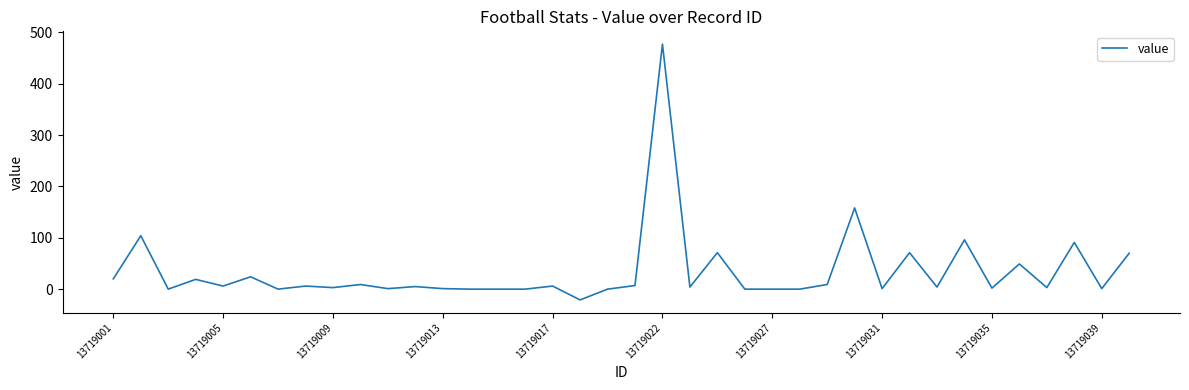

What is the smallest value displayed?

-21